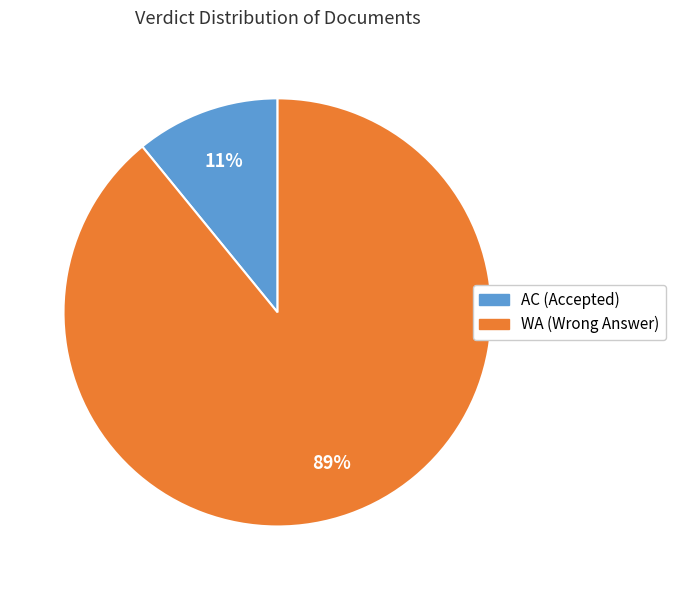

Rank the categories by value from lowest to highest.

AC, WA